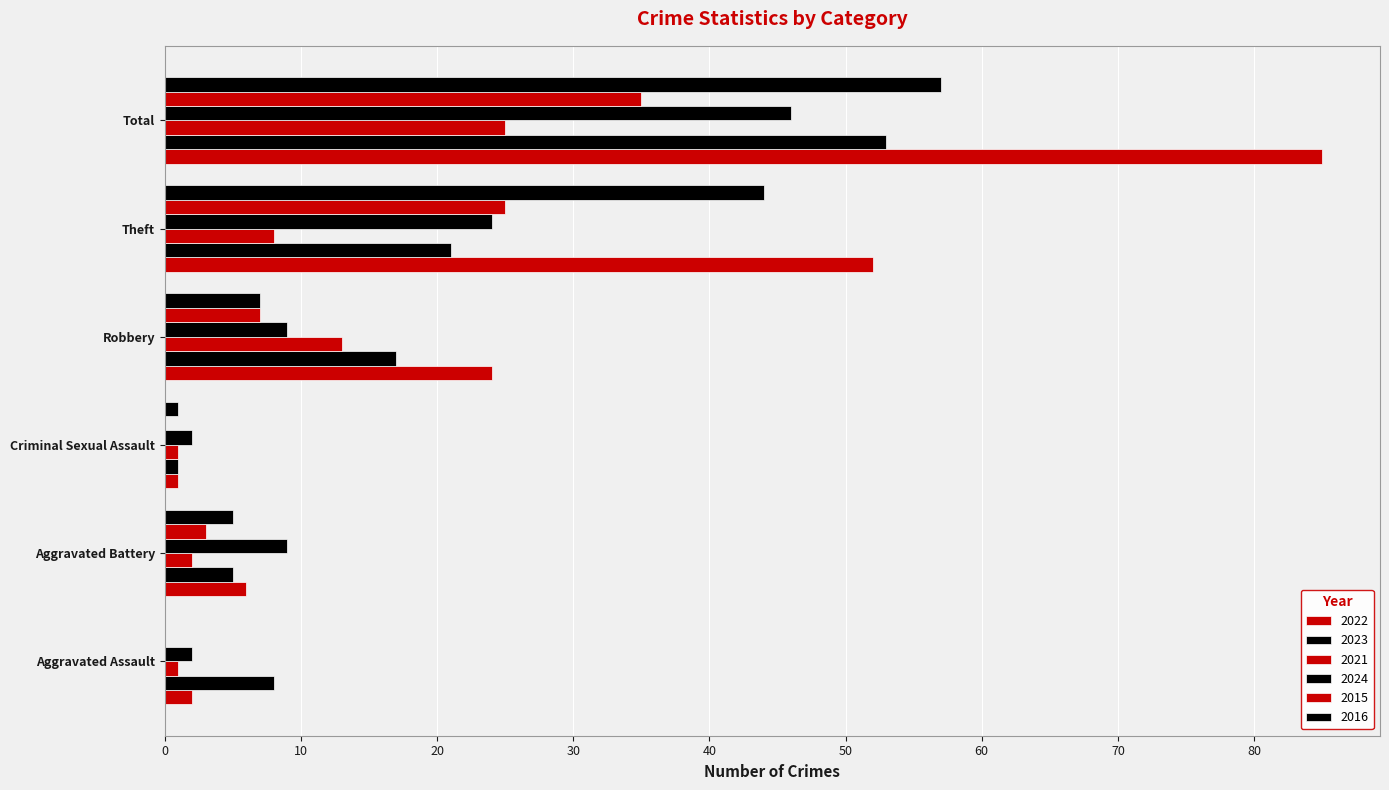

What is the label of the 2nd bar from the right?

Theft